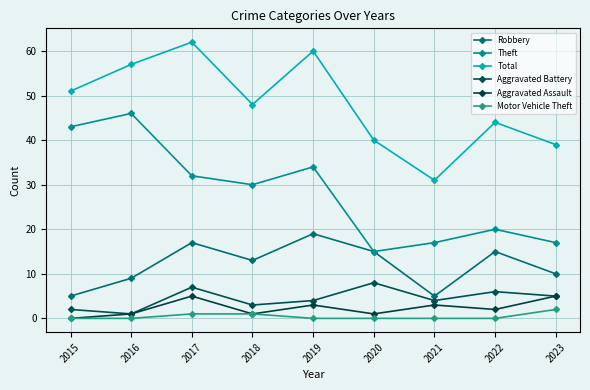

True or false: Theft and Aggravated Battery intersect in this chart.

False